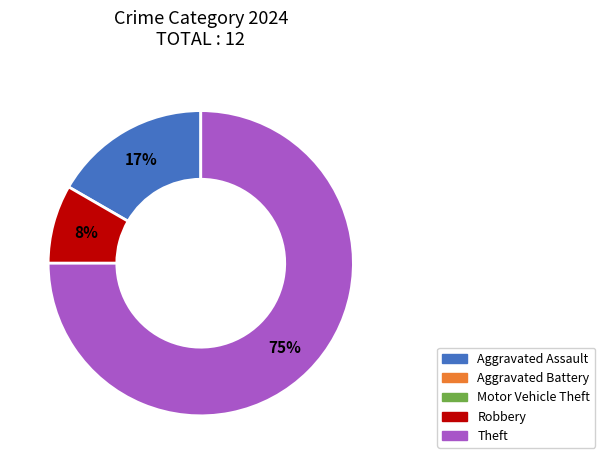

To the nearest percent, what is the difference between the largest and smallest slice percentages?

67%